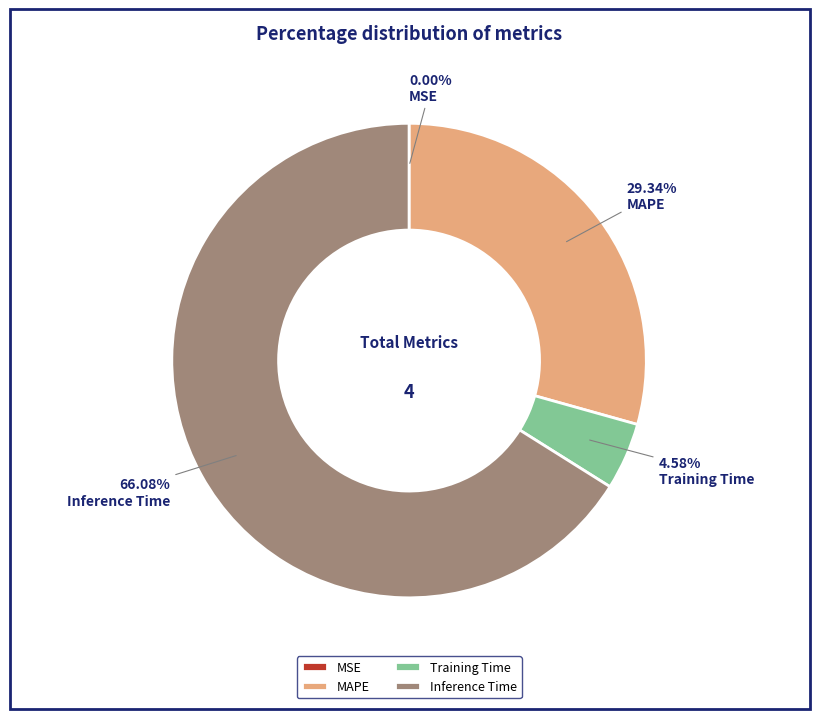

Is there a majority slice in this chart?

Yes